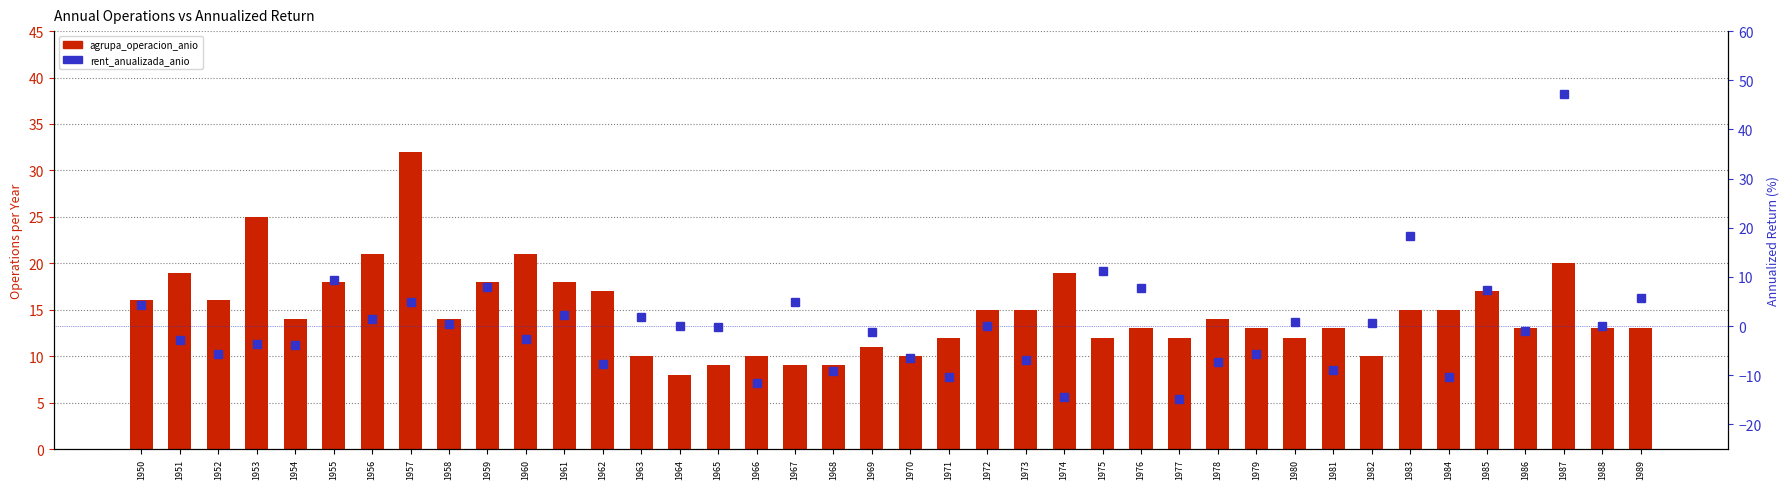

Where is rent_anualizada_anio nearest to the value 16?

1983